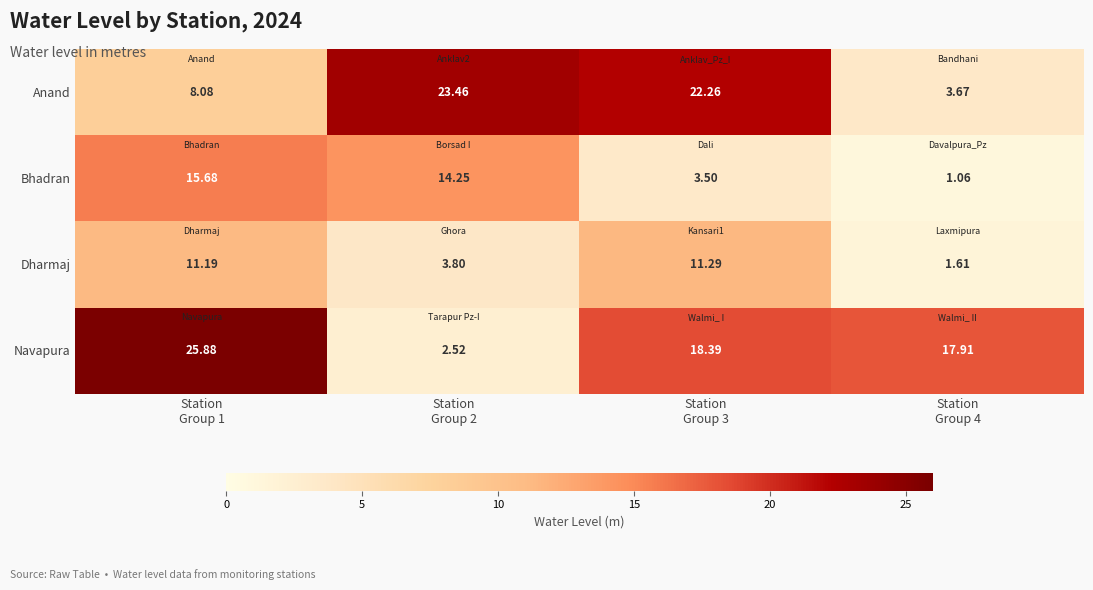

At Station
Group 1, list the series in order from smallest to largest.

Anand, Dharmaj, Bhadran, Navapura